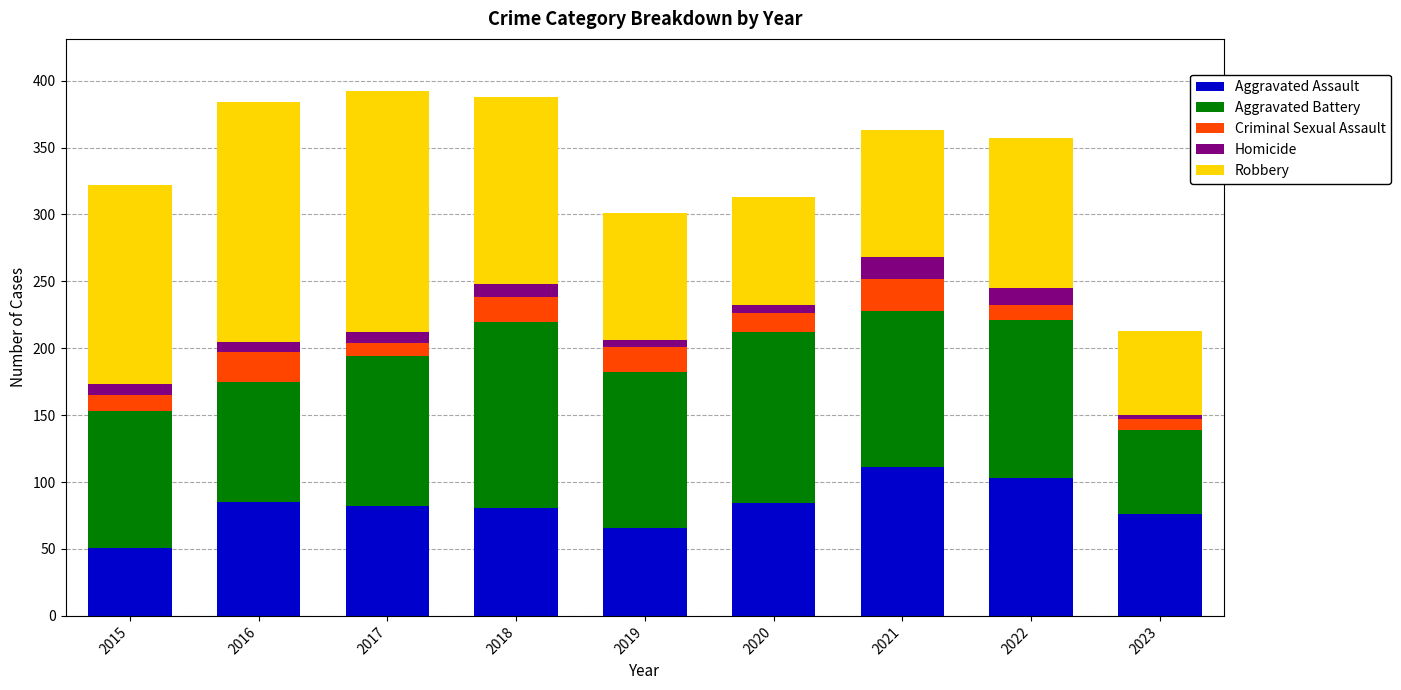

What is the difference between the second highest and minimum values in the Aggravated Assault series?

52